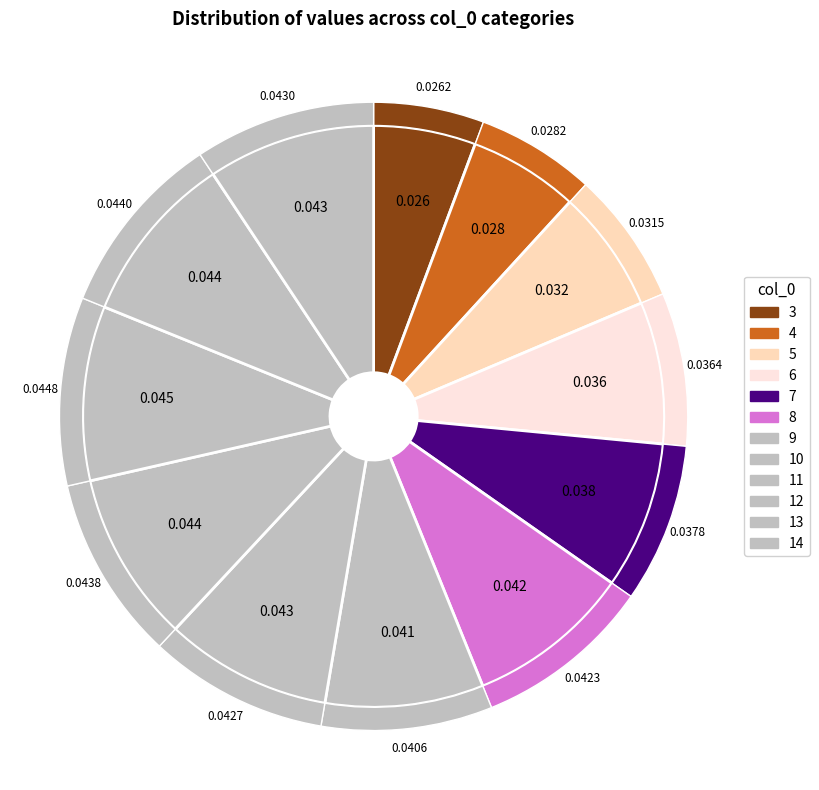

To the nearest percent, what is the combined percentage of 6 and 8?

17%